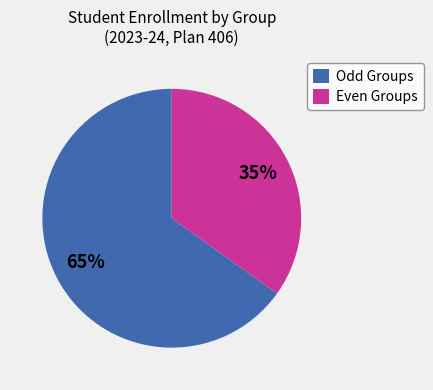

Count the number of slices in the pie.

2